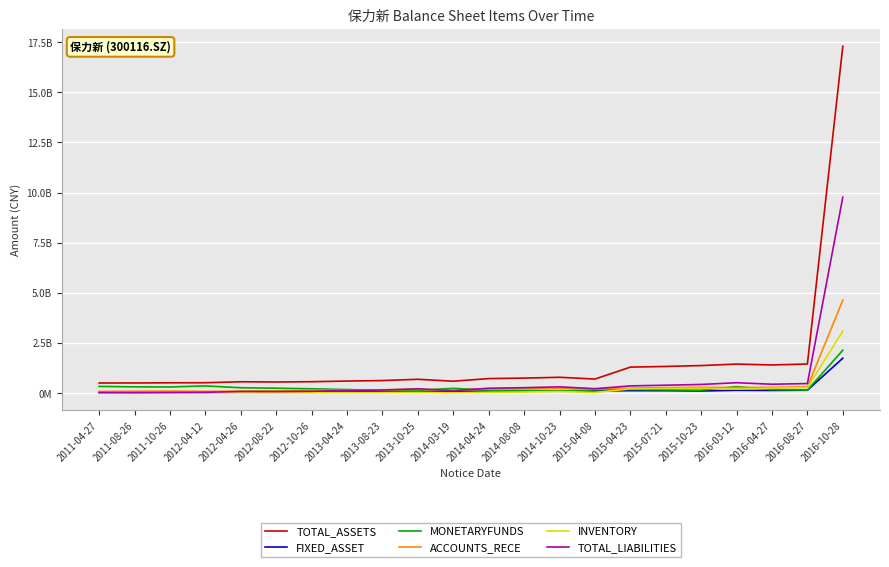

Is this an area chart (filled region under the line)?

No